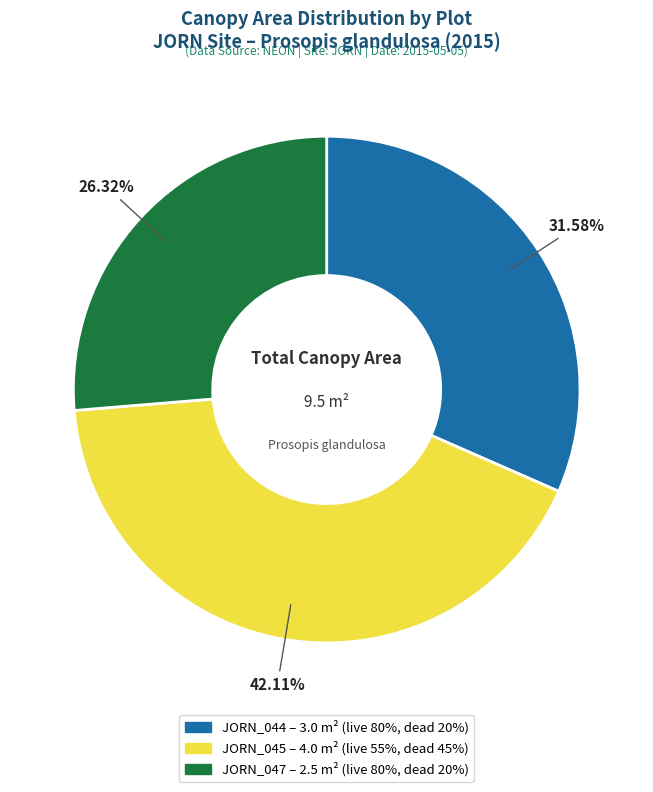

Does JORN_045 represent more than half of the total?

No